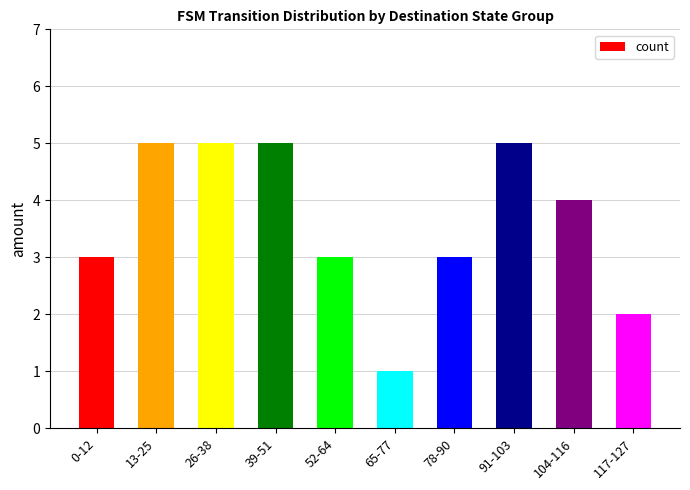

Reading right to left, extract all data points from this chart.

117-127=2	104-116=4	91-103=5	78-90=3	65-77=1	52-64=3	39-51=5	26-38=5	13-25=5	0-12=3